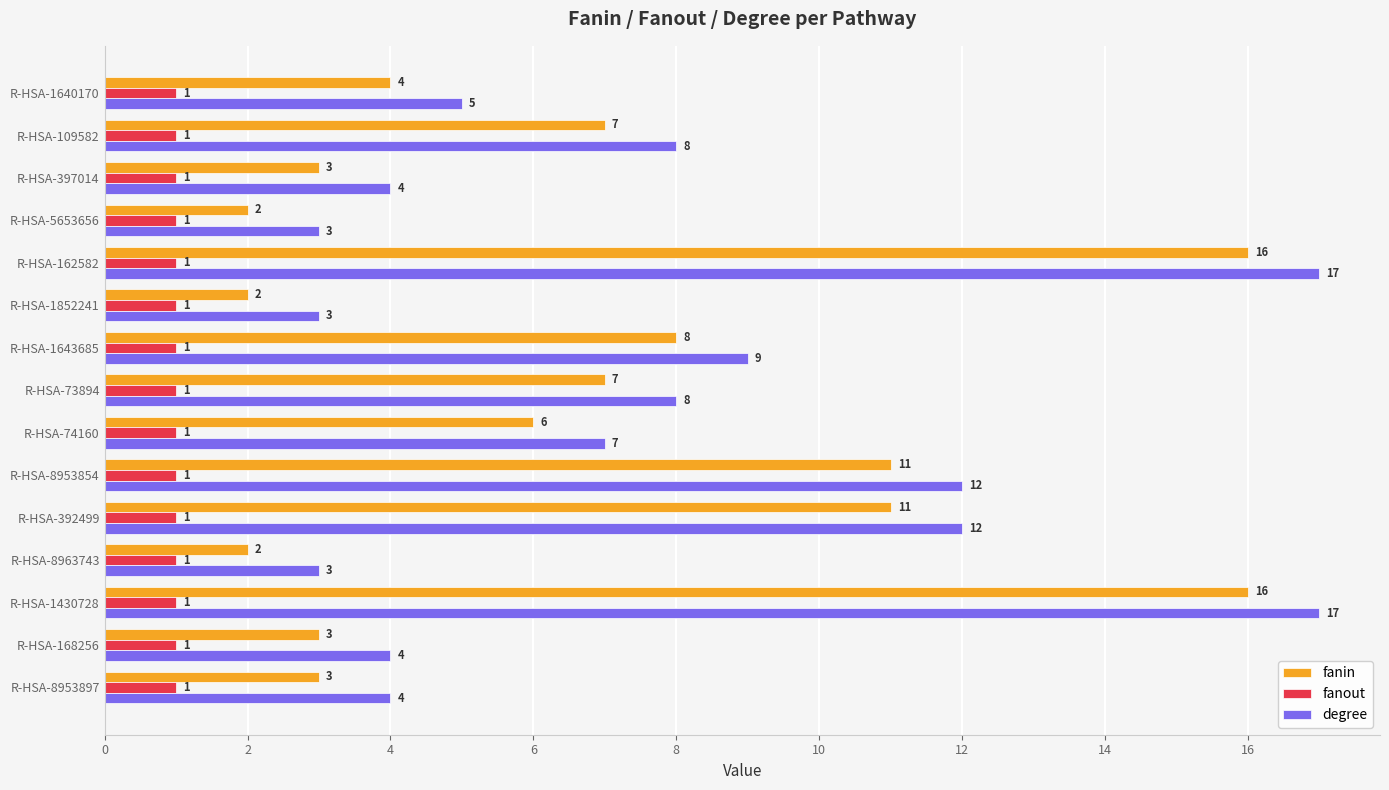

At R-HSA-8963743, list the series in order from largest to smallest.

degree, fanin, fanout